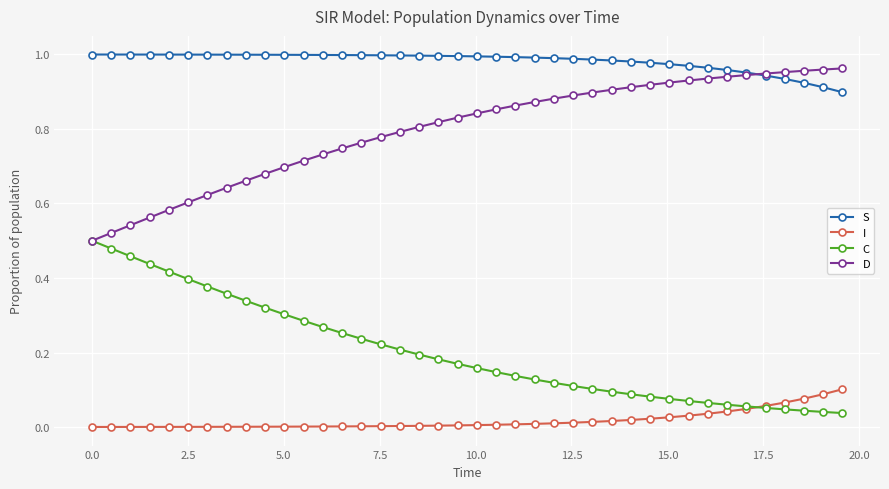

List the series in order of their overall mean, lowest first.

I, C, D, S